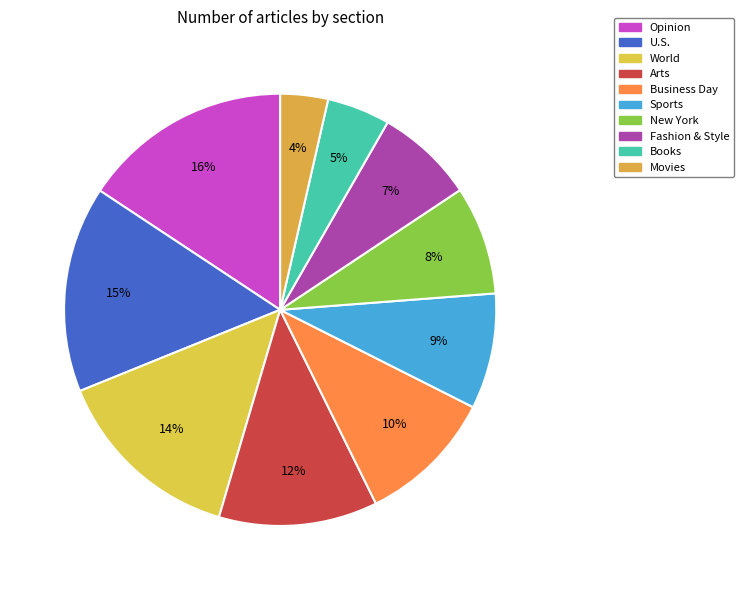

To the nearest percent, what portion does Opinion represent?

16%